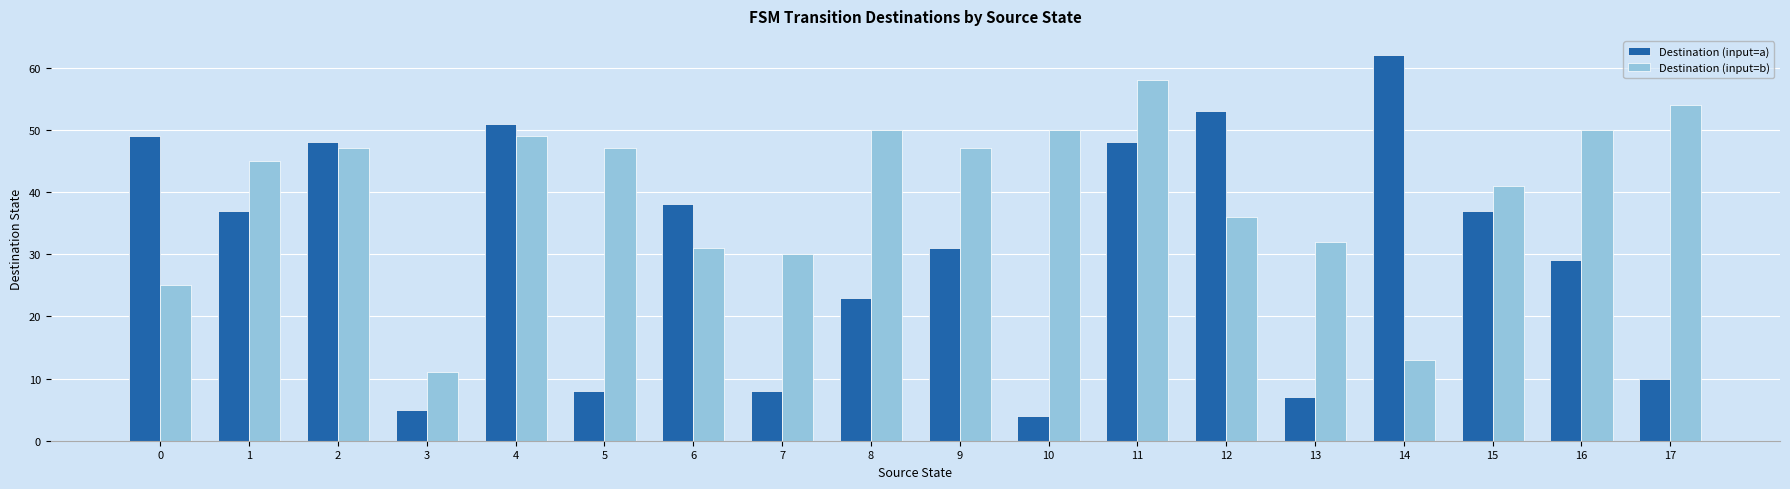

What are all the series names shown in the legend?

Destination (input=a), Destination (input=b)